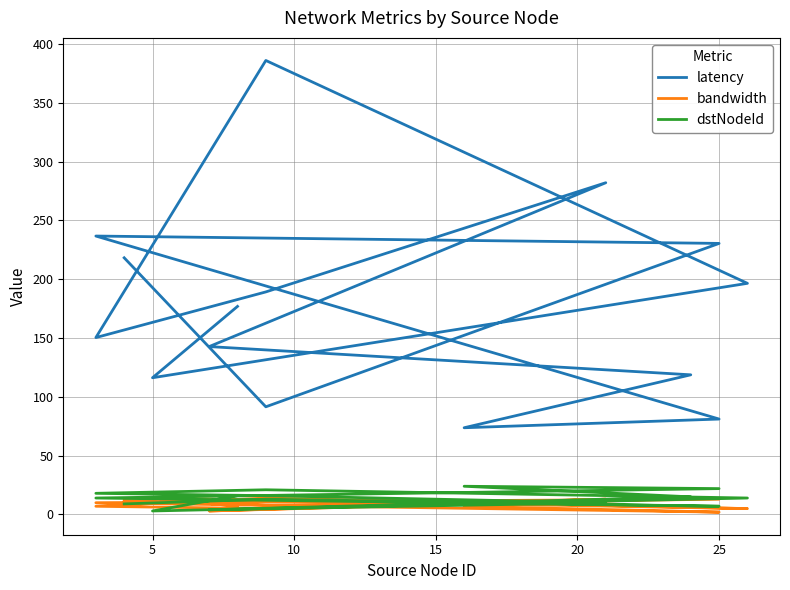

Where is the first local minimum for bandwidth?

5